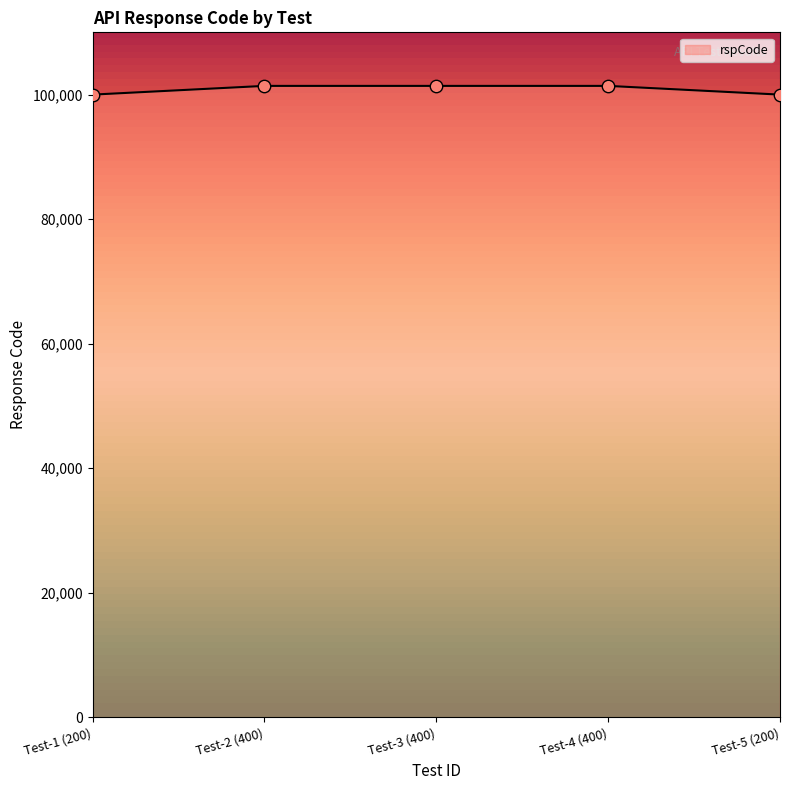

Between Test-5 (200) and Test-3 (400), which is larger?

Test-3 (400)